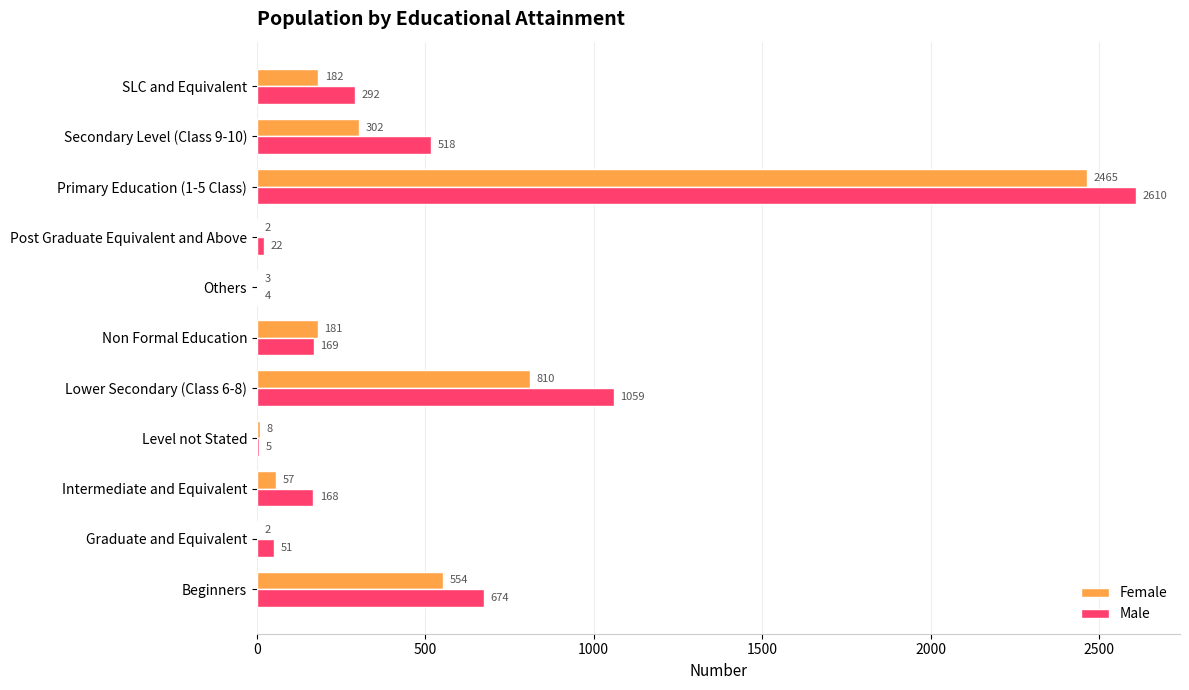

Between Lower Secondary (Class 6-8) and Primary Education (1-5 Class), which series saw the biggest shift?

Female